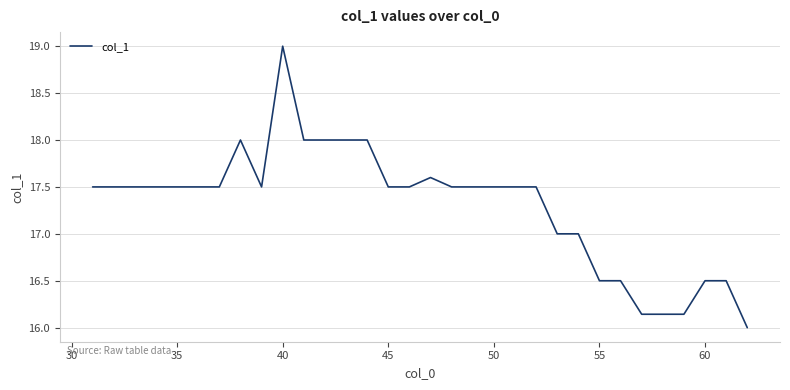

Count the values in the range 17 to 18.

23